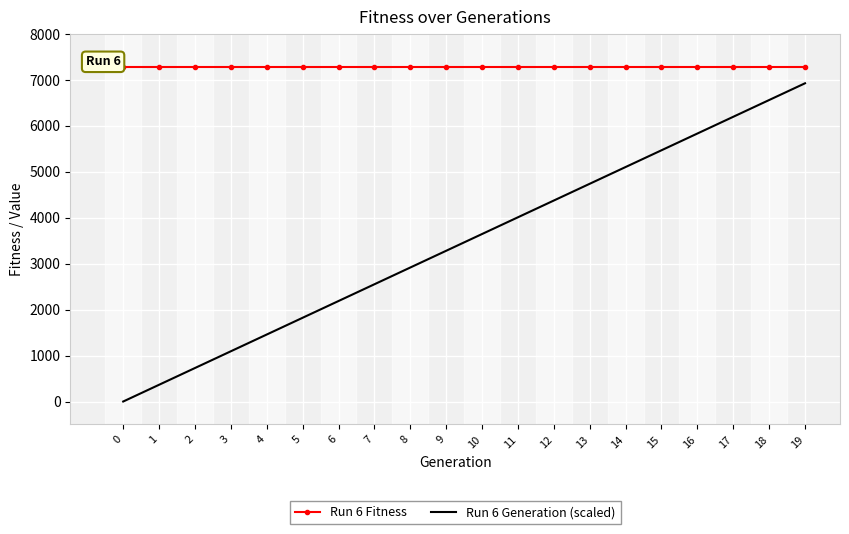

How many distinct data groups are displayed?

2